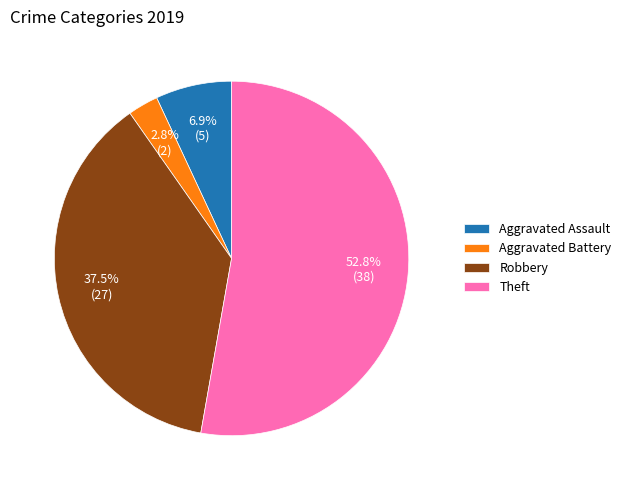

Between Aggravated Assault and Robbery, which is larger?

Robbery